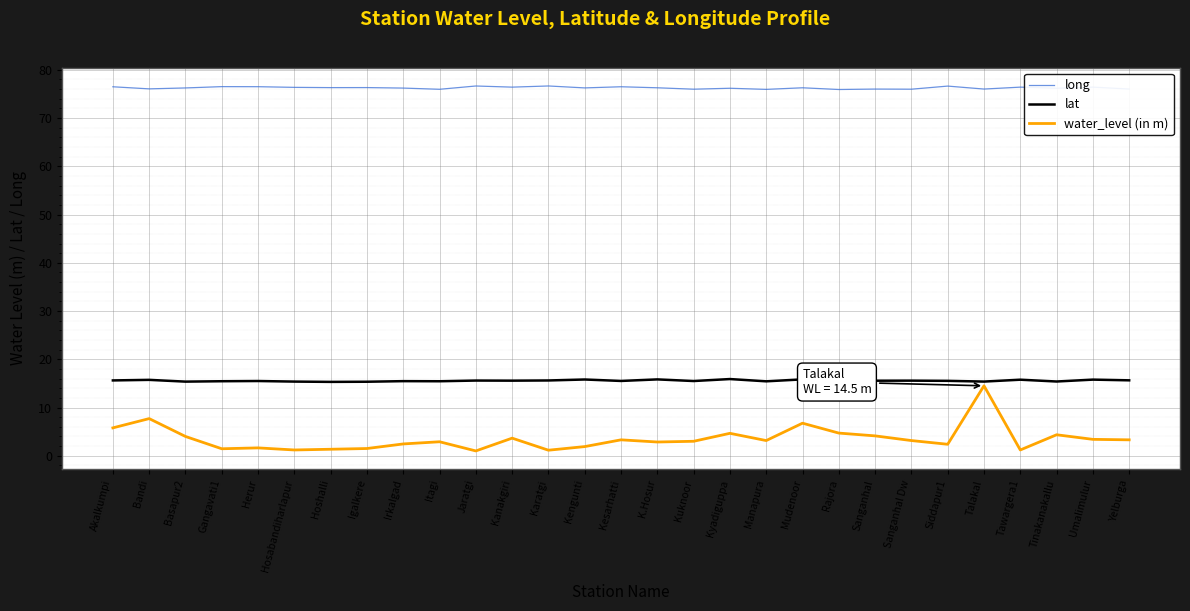

Read the water_level (in m) value at Kyadiguppa.

4.7